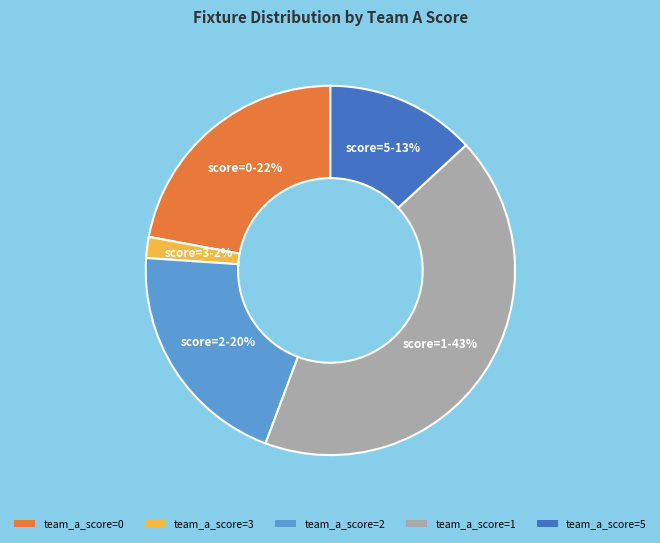

Is the sum of team_a_score=3 and team_a_score=0 greater than half?

No